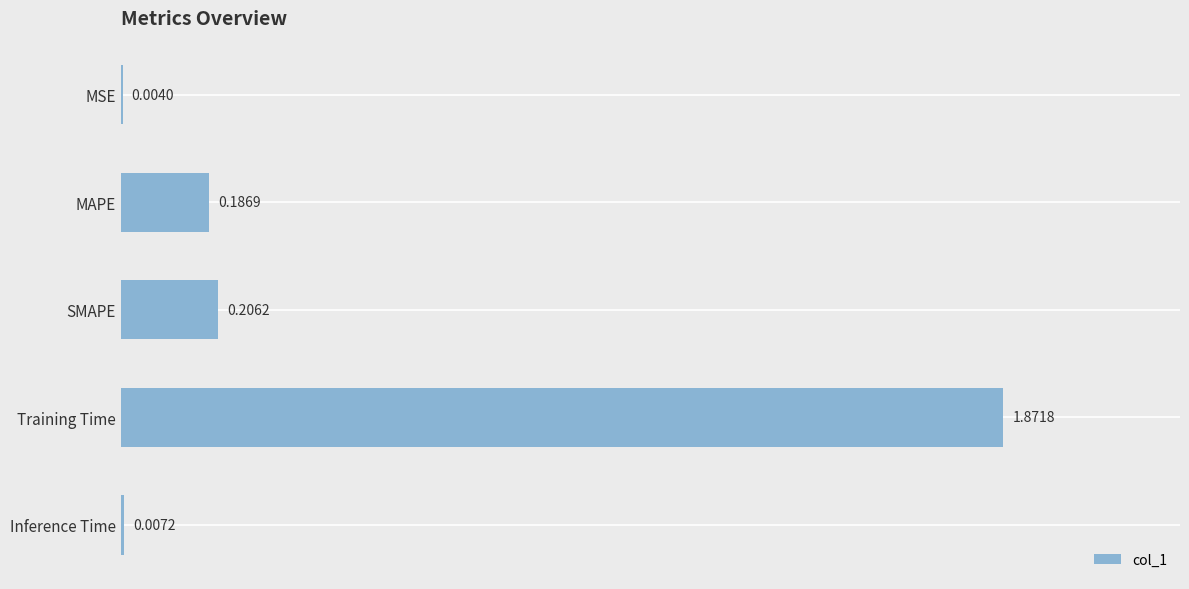

Which category has the highest value across all series?

Training Time